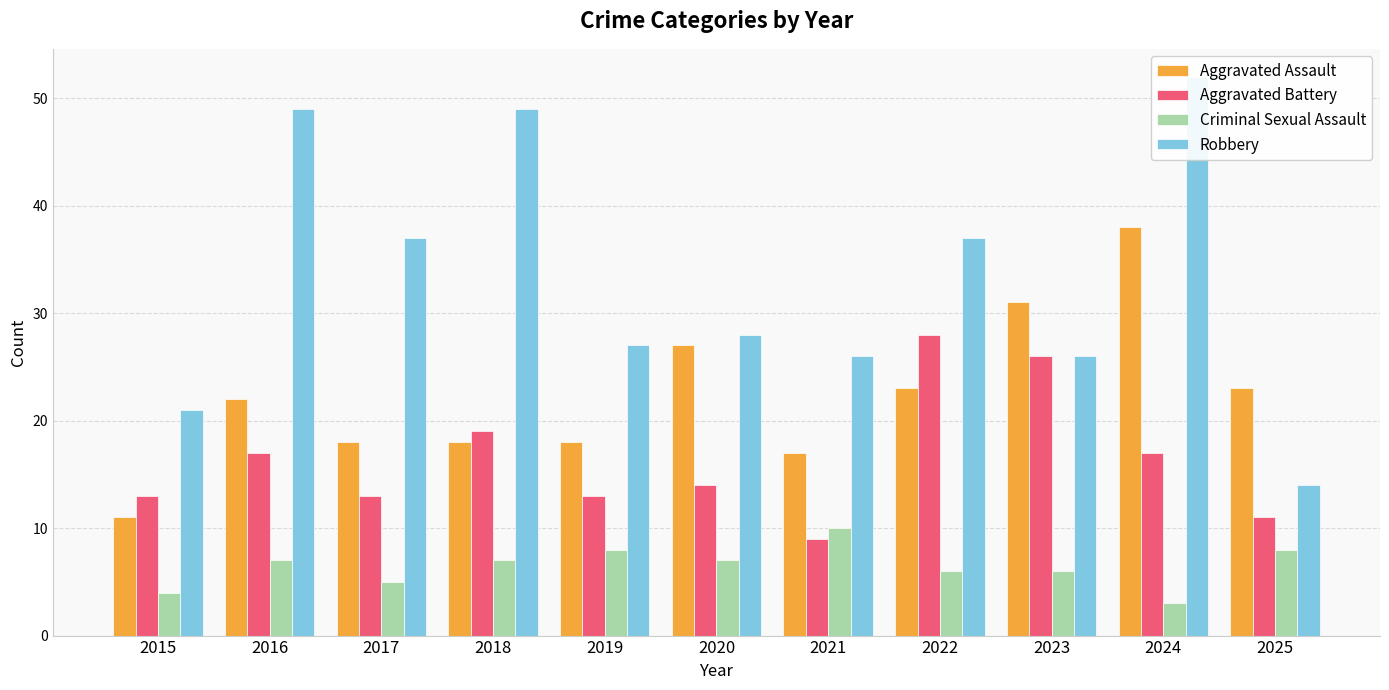

Between 2016 and 2015, which is larger?

2016